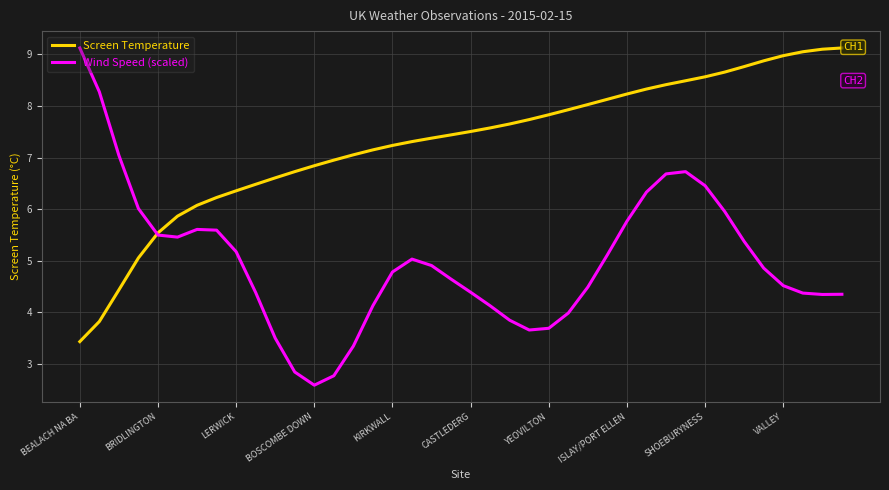

Rank the series by their average value, from lowest to highest.

Wind Speed (scaled), Screen Temperature